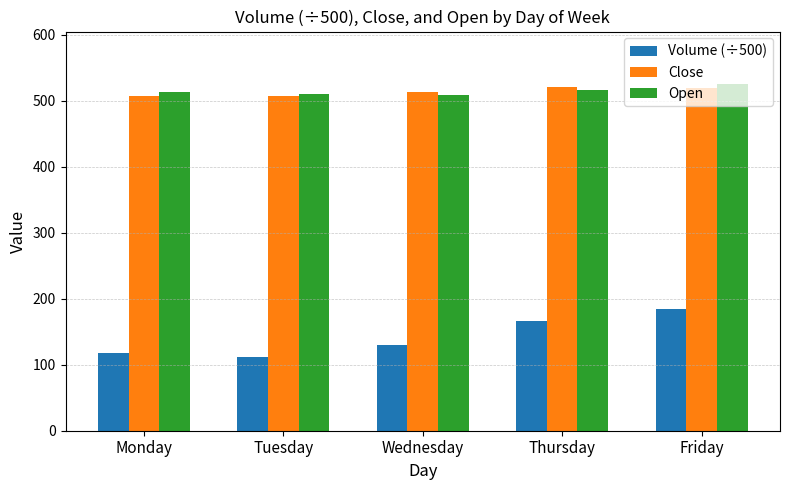

Does the chart contain stacked bars?

No